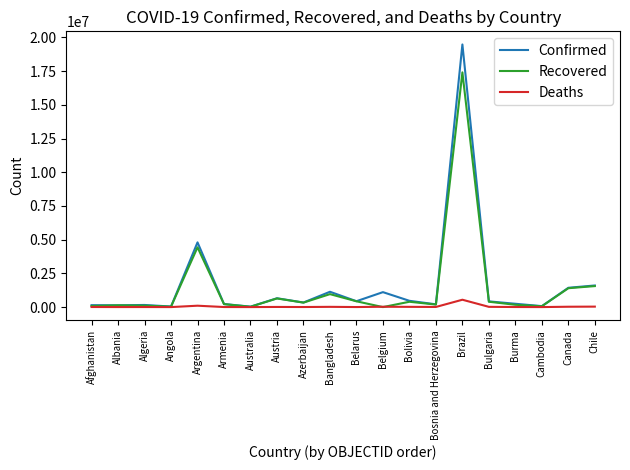

Is it true that Recovered equals 188137 at Bosnia and Herzegovina?

True